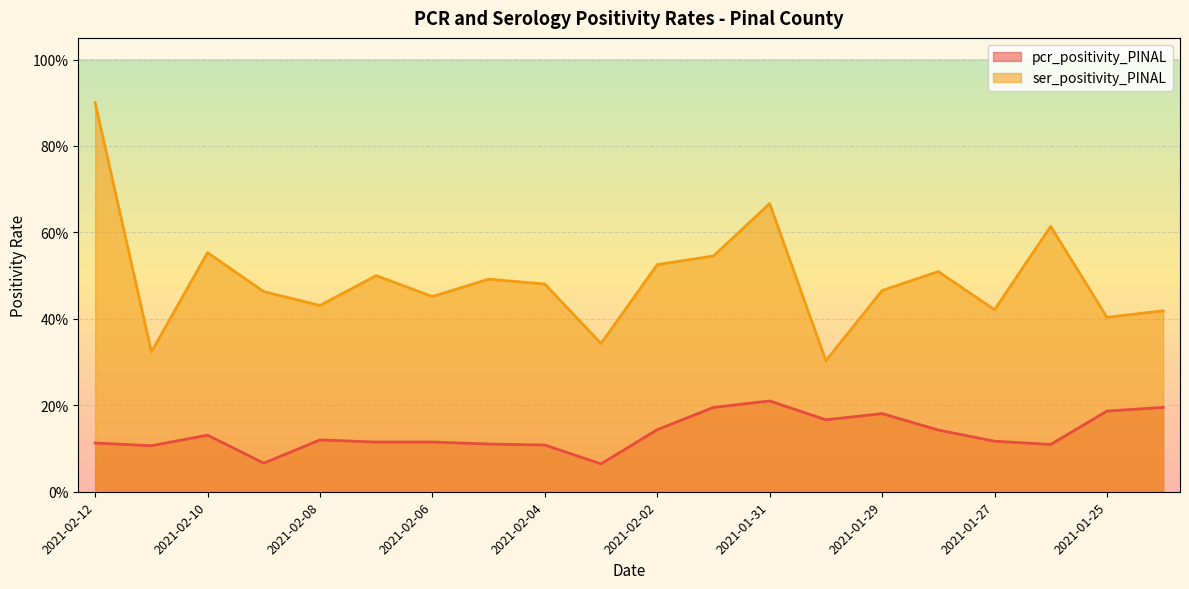

Reading left to right, transcribe all the data shown in this chart.

pcr_positivity_PINAL: 0.1	0.1	0.1	0.1	0.1	0.1	0.1	0.1	0.1	0.1	0.1	0.2	0.2	0.2	0.2	0.1	0.1	0.1	0.2	0.2
ser_positivity_PINAL: 0.9	0.3	0.6	0.5	0.4	0.5	0.5	0.5	0.5	0.3	0.5	0.5	0.7	0.3	0.5	0.5	0.4	0.6	0.4	0.4